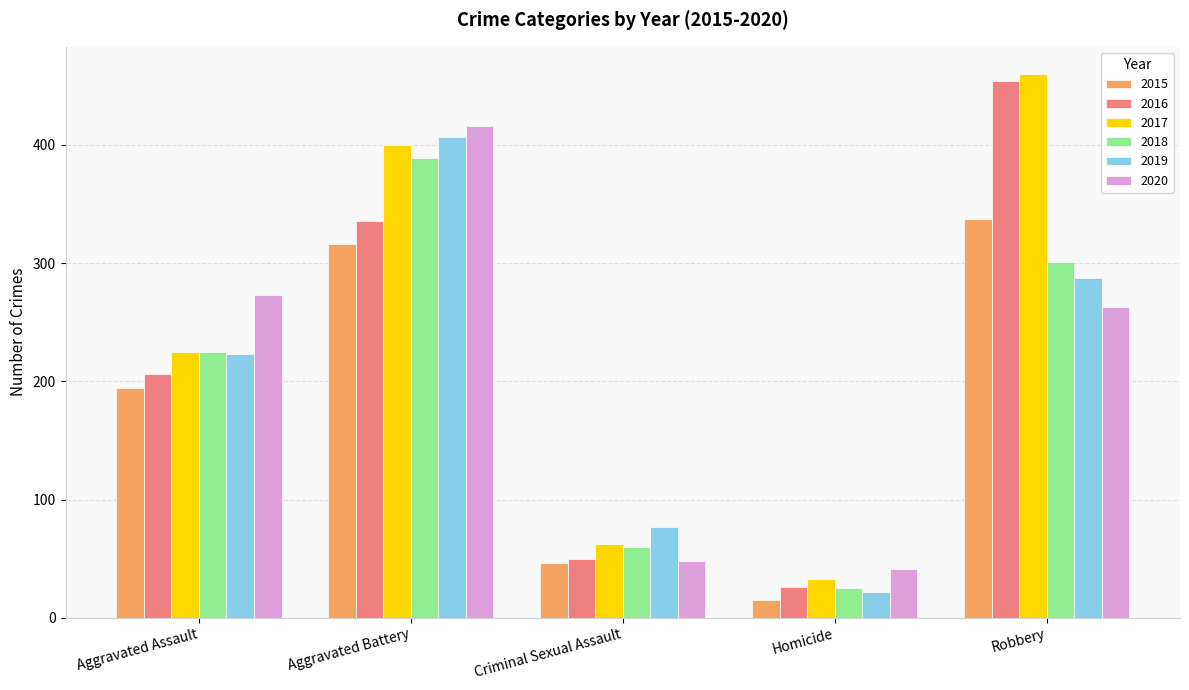

Which series has the largest total across all categories?

2017